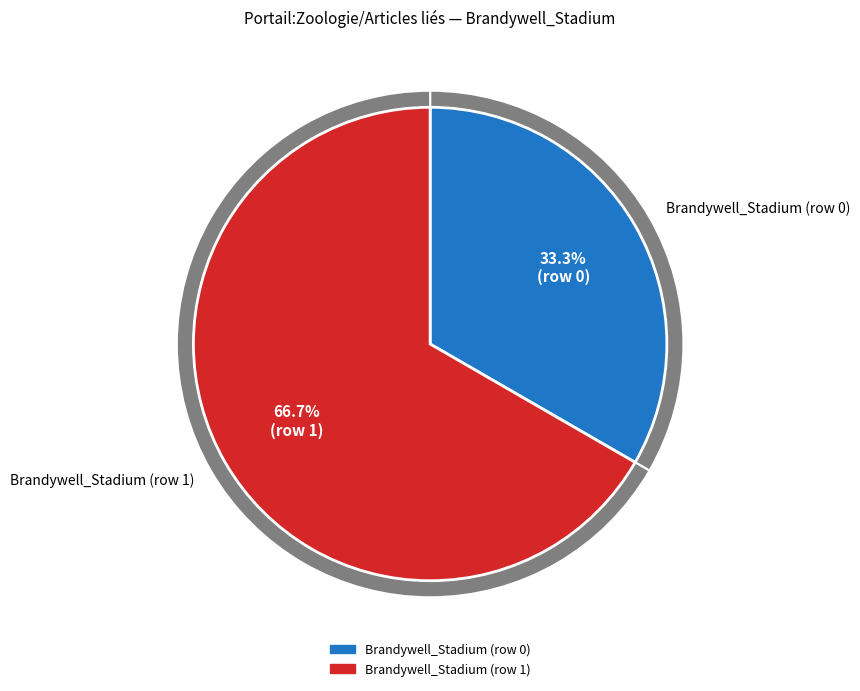

Rank the categories by value from lowest to highest.

Brandywell_Stadium (row 0), Brandywell_Stadium (row 1)